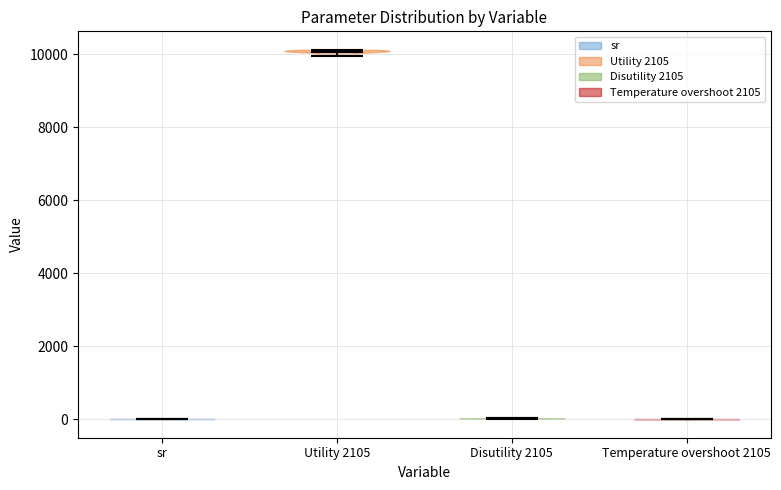

Which violin has the highest median line?

Utility 2105